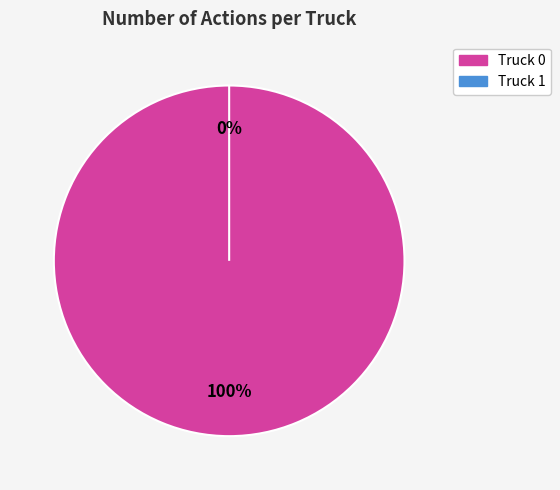

The Truck 0 slice represents 85% of the pie. True or false?

False